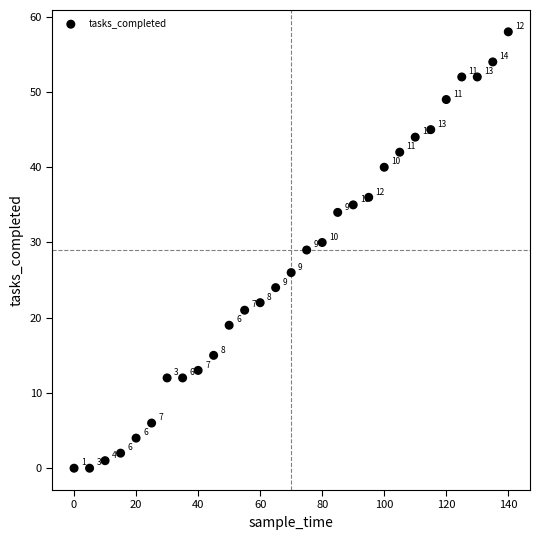

What is the range of X values (max minus min)?

140